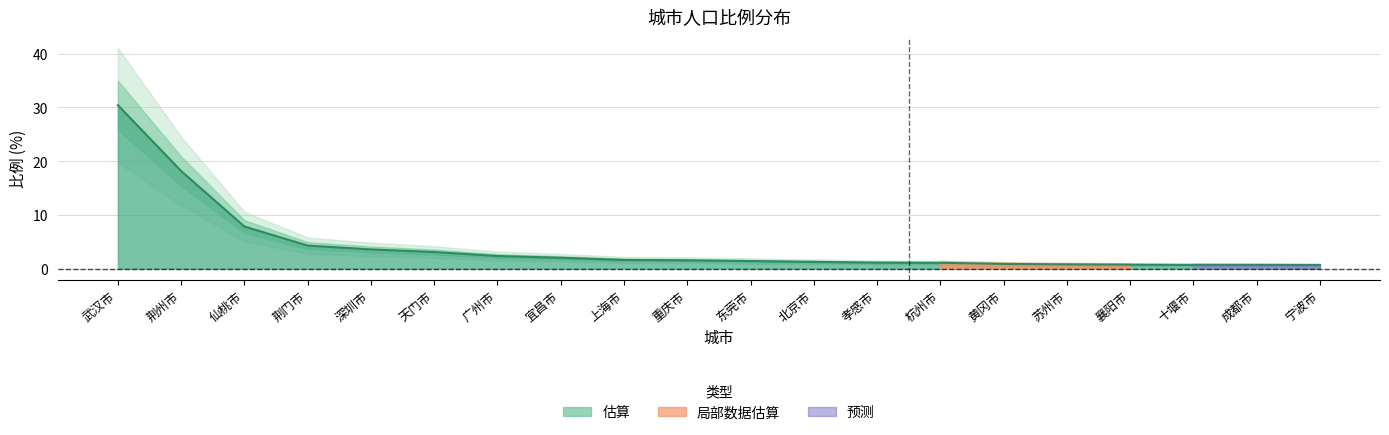

What is the smallest value displayed?

0.7